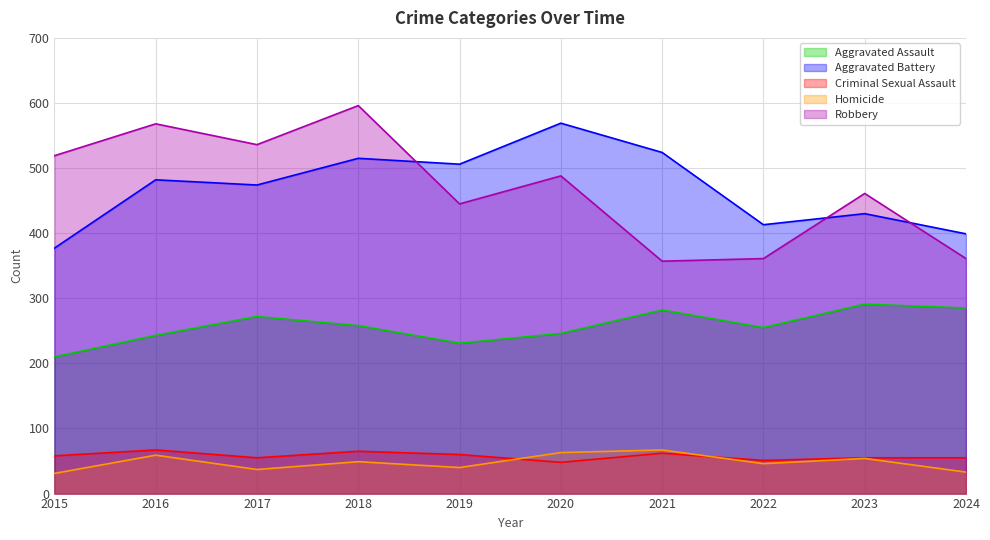

Rank the series by their maximum value, from highest to lowest.

Robbery, Aggravated Battery, Aggravated Assault, Criminal Sexual Assault, Homicide